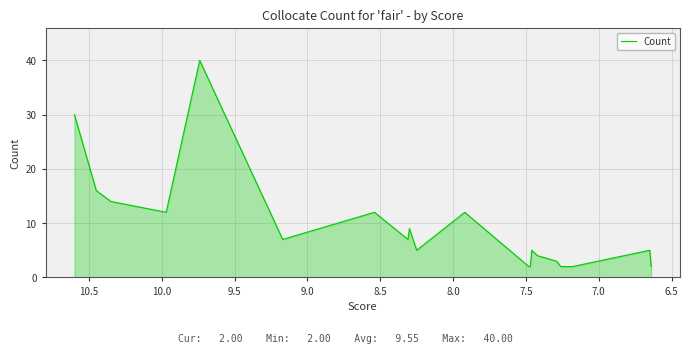

What is the difference between the second highest and second lowest values?

28